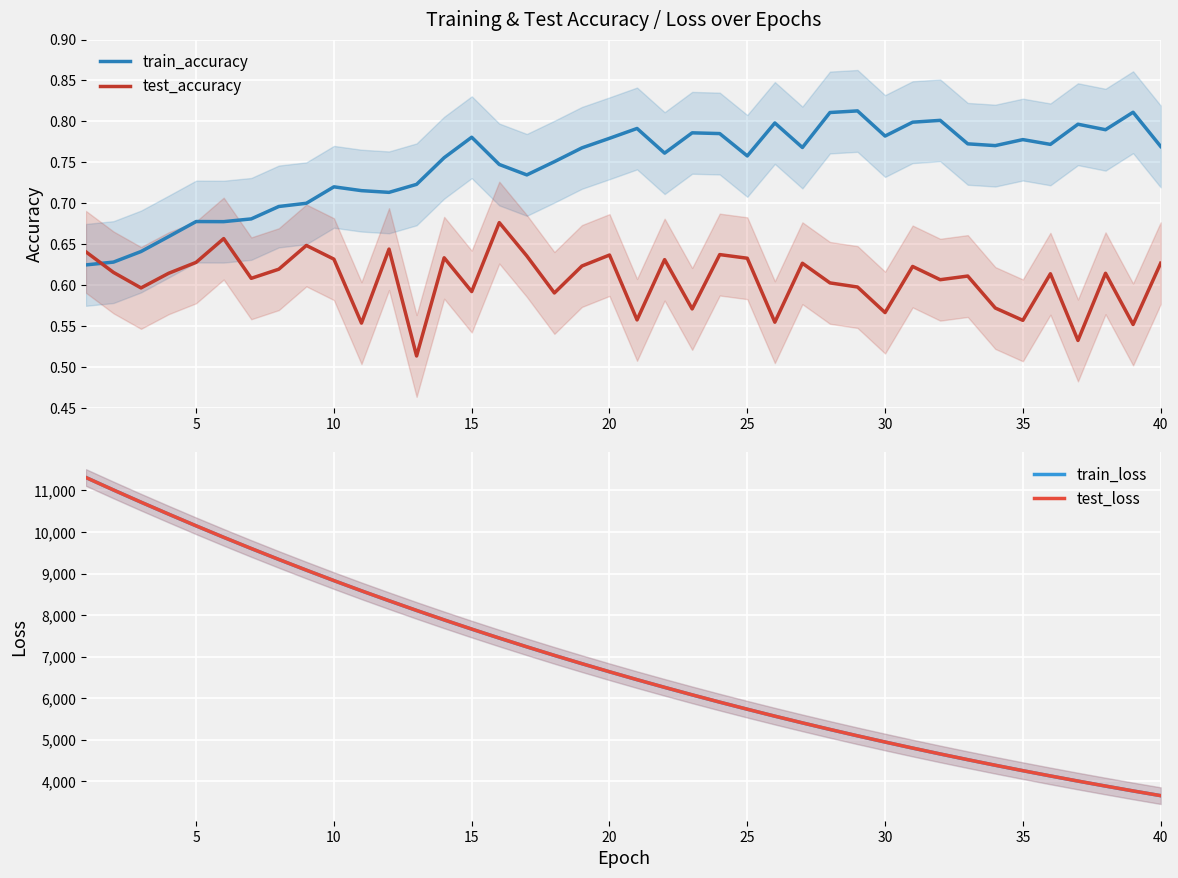

The train_accuracy series shows 0.1 at 5. True or false?

False